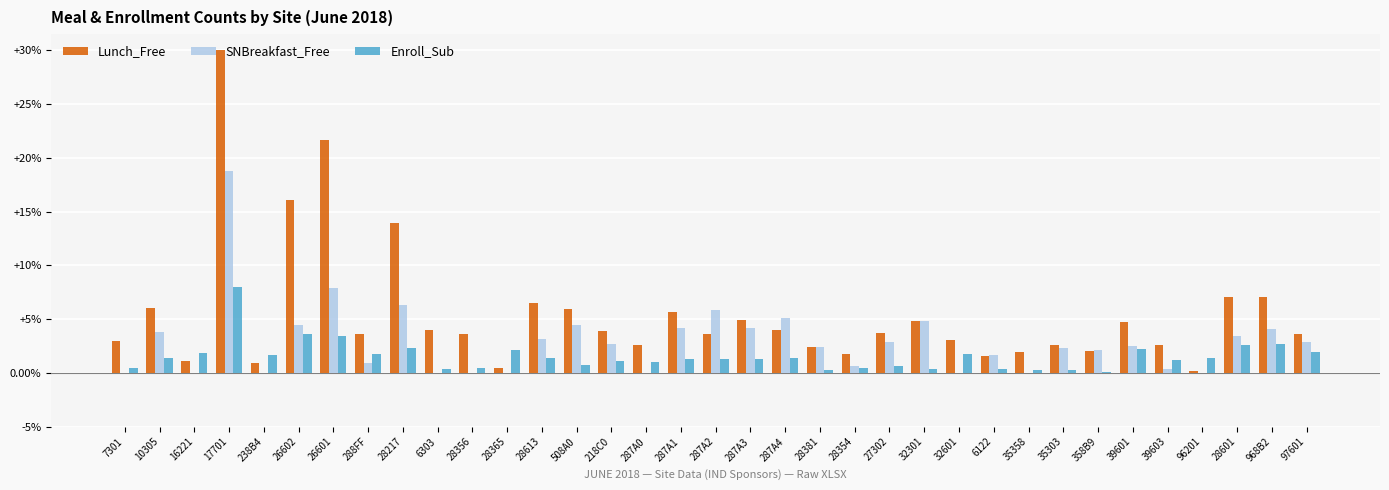

What is the sum of all Lunch_Free values?

190.2